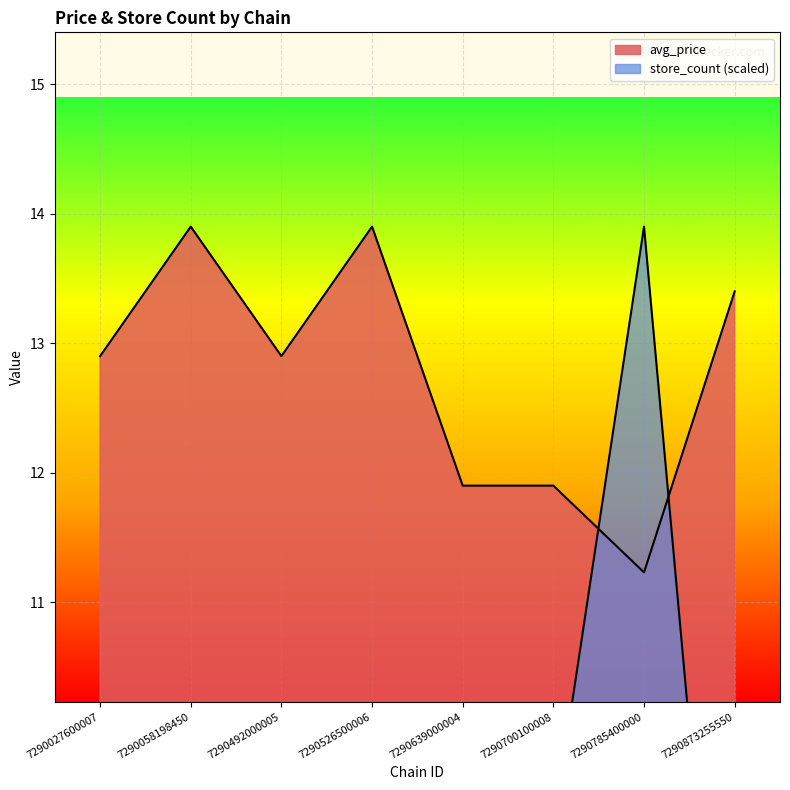

At which label does store_count reach its minimum?

7290027600007